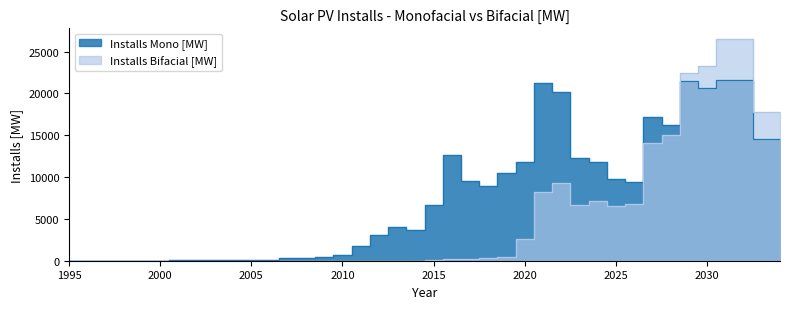

How many values in the Installs Bifacial [MW] series are below 136?

20